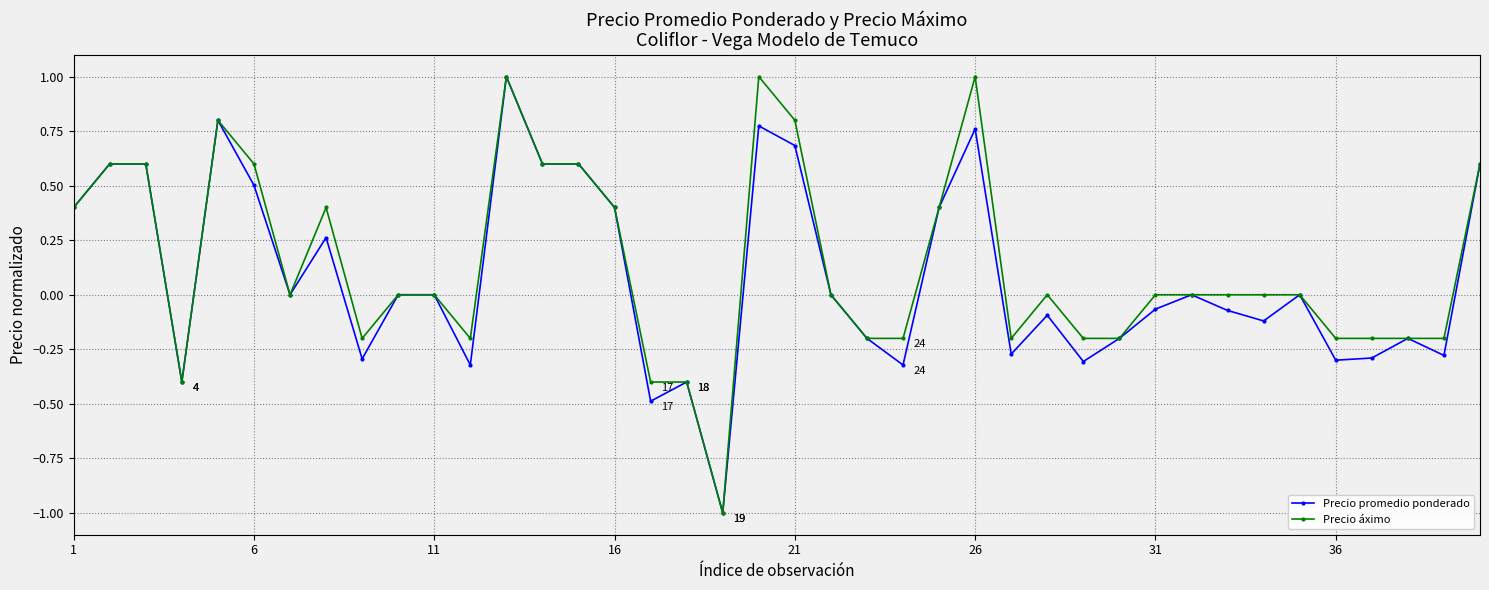

What is the value of the Precio promedio ponderado point at the 6th from the left?

0.5